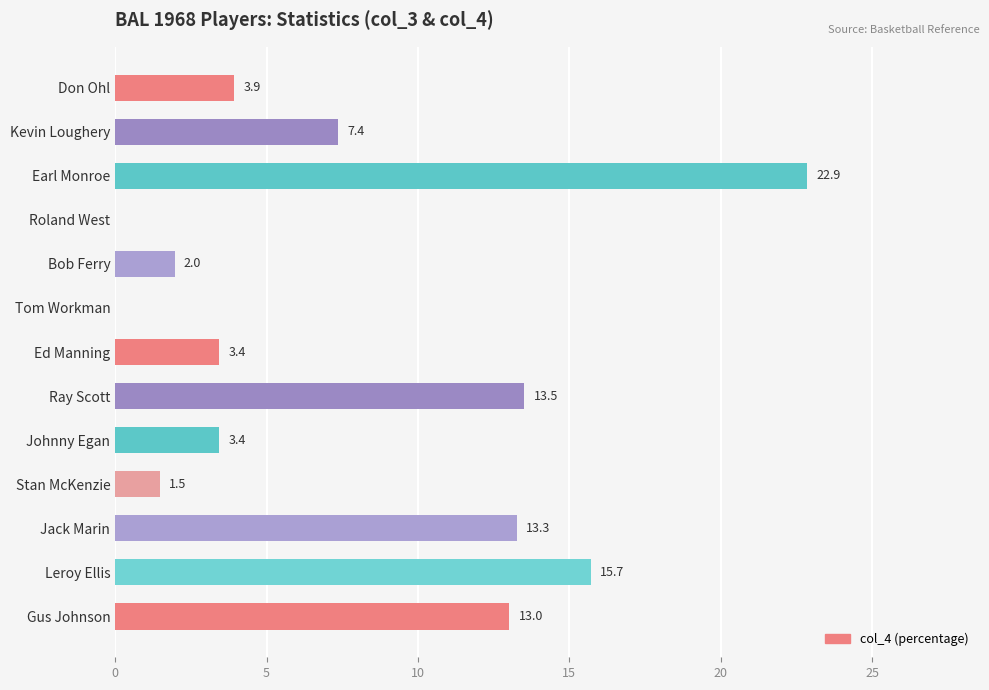

Approximately how many times larger is the value at Don Ohl compared to Kevin Loughery?

0.5